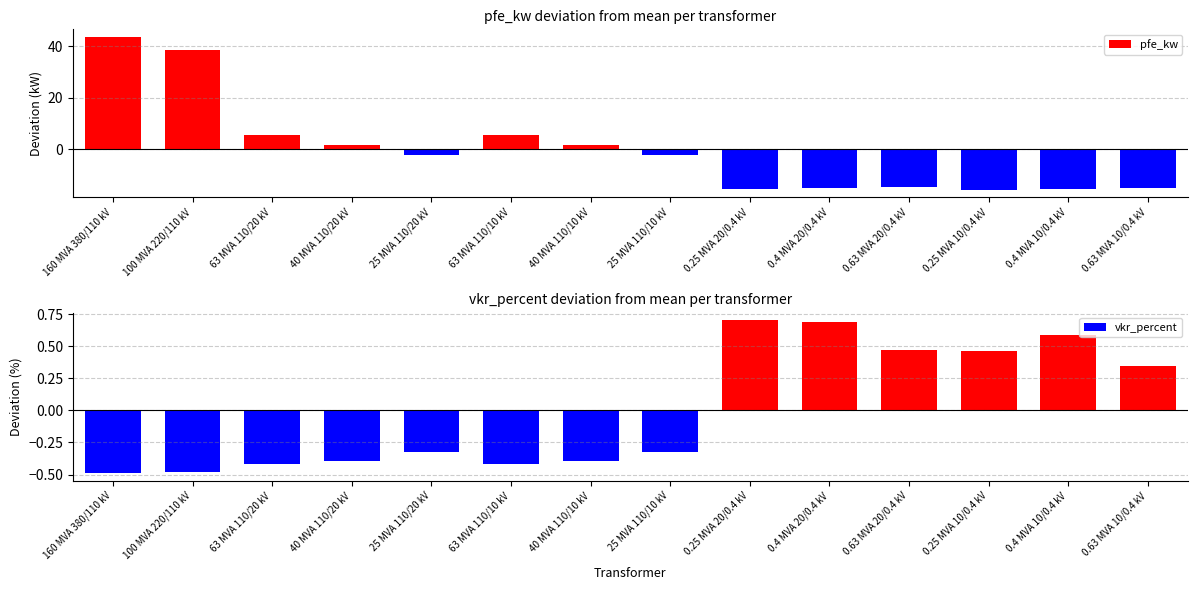

What are all the series names shown in the legend?

pfe_kw, vkr_percent